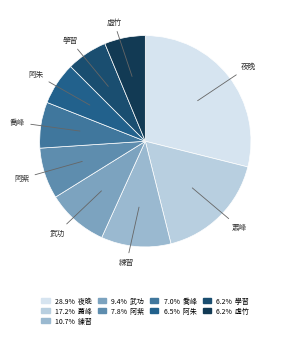

What is the ratio of the value at 練習 to the value at 武功?

1.1